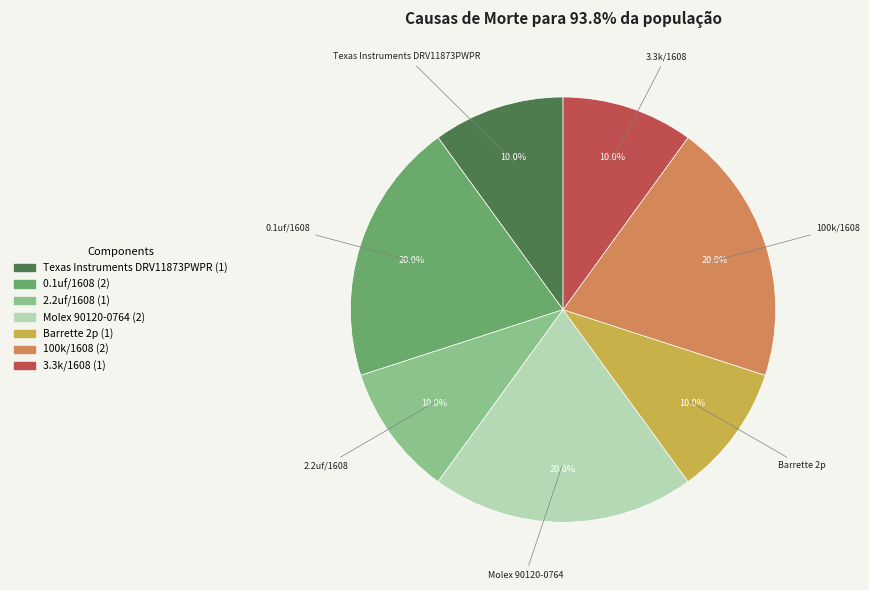

To the nearest percent, what percentage of the pie is 3.3k/1608?

10%